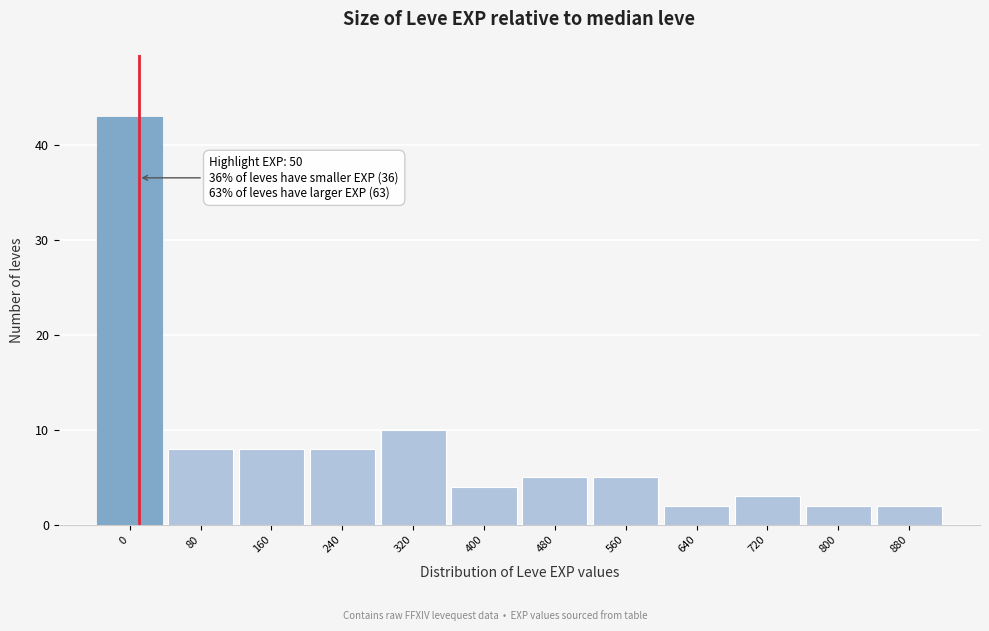

Reading left to right, what are all the values shown in this chart?

0=43	80=8	160=8	240=8	320=10	400=4	480=5	560=5	640=2	720=3	800=2	880=2